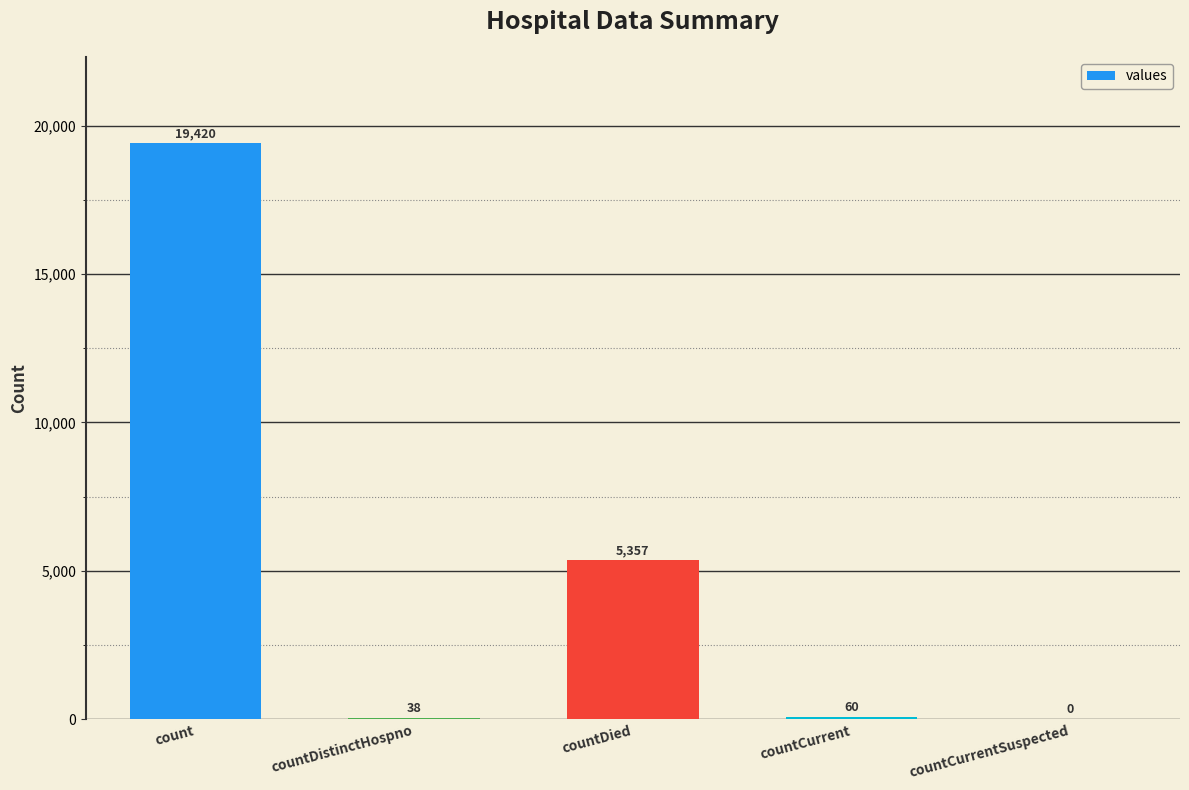

Where does the data first go above 60?

count